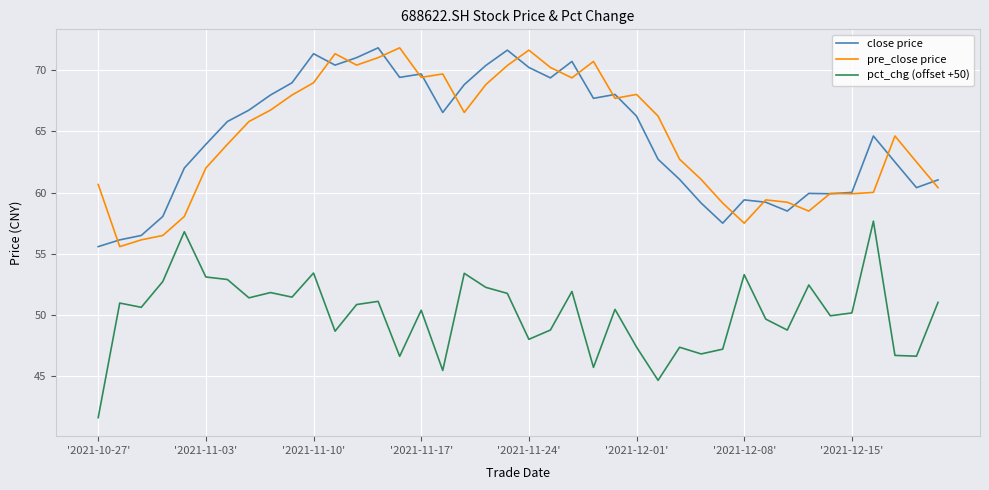

How many distinct data groups are displayed?

3